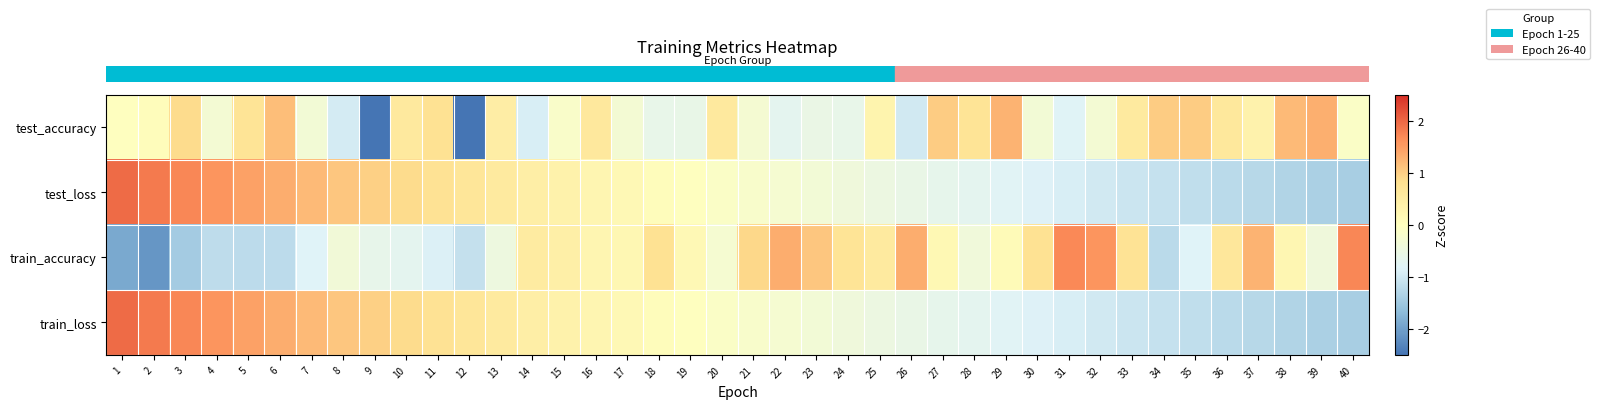

Which category has the highest value across all series?

1